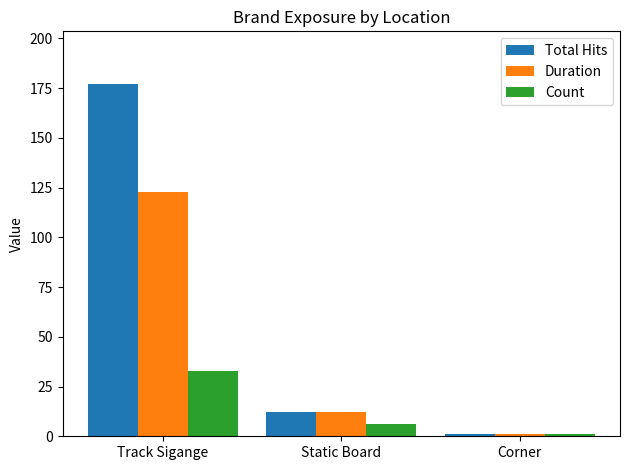

What is the total value across all series at Track Sigange?

333